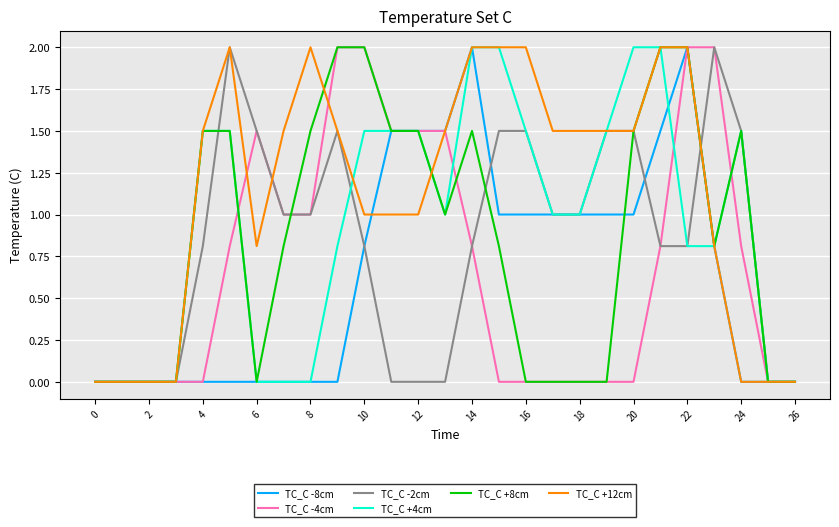

How many lines are shown in the chart?

6